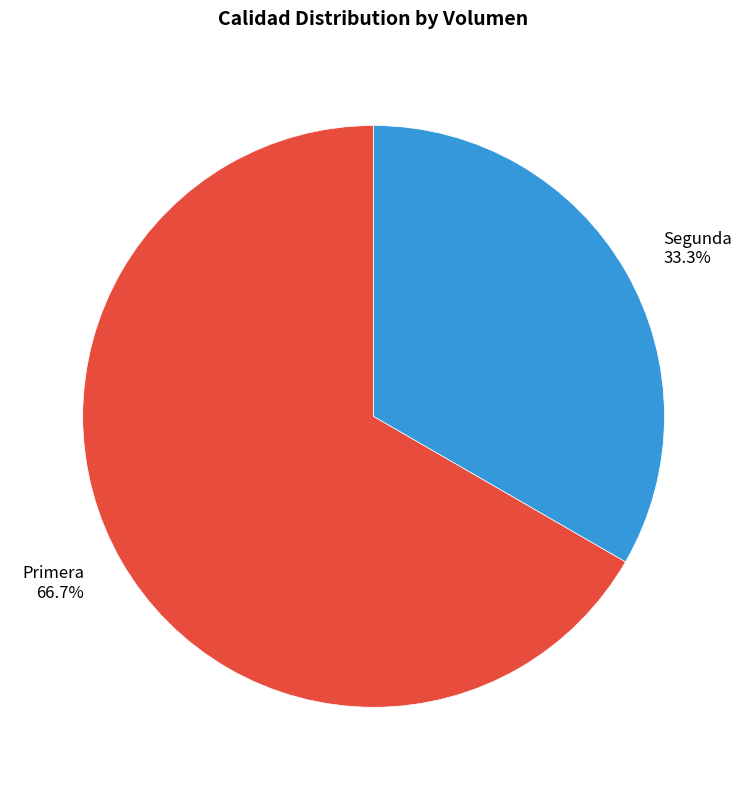

How many slices are in this pie chart?

2